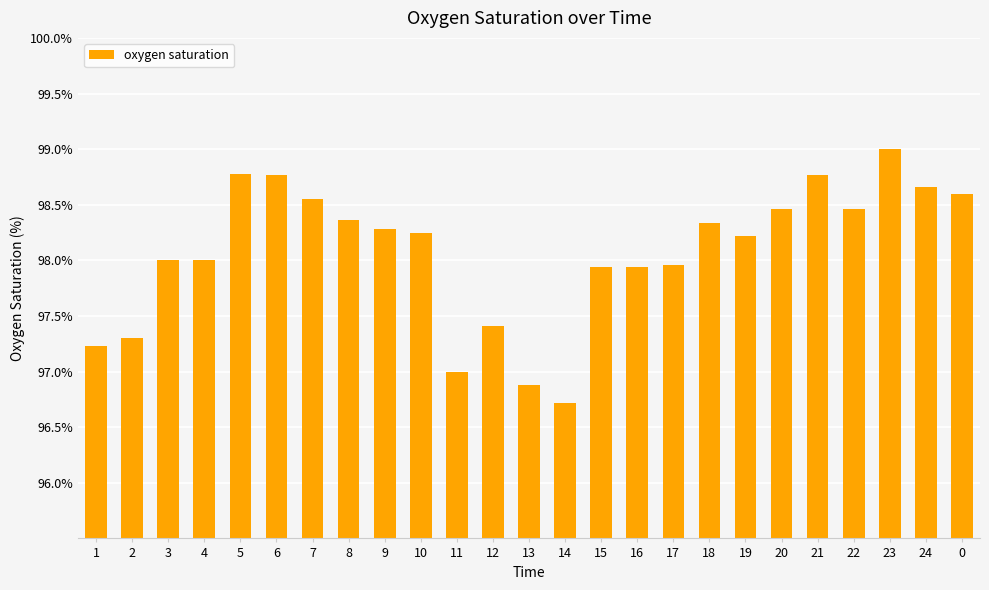

True or false: the data shows 146.2 at 11.

False